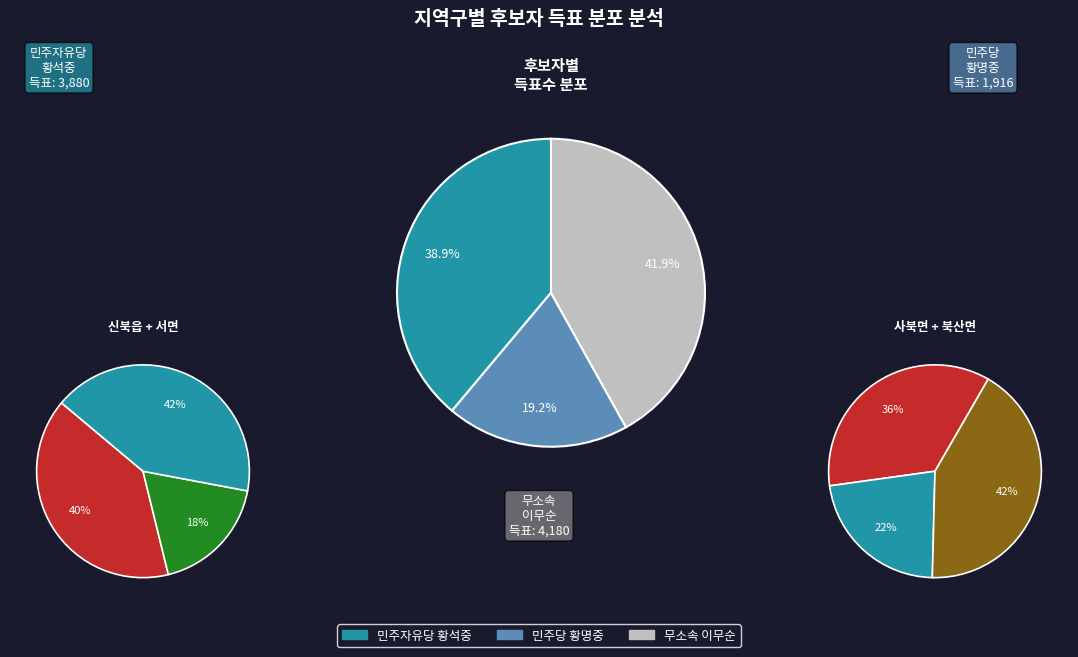

To the nearest percent, what portion does 사북면 represent?

15%